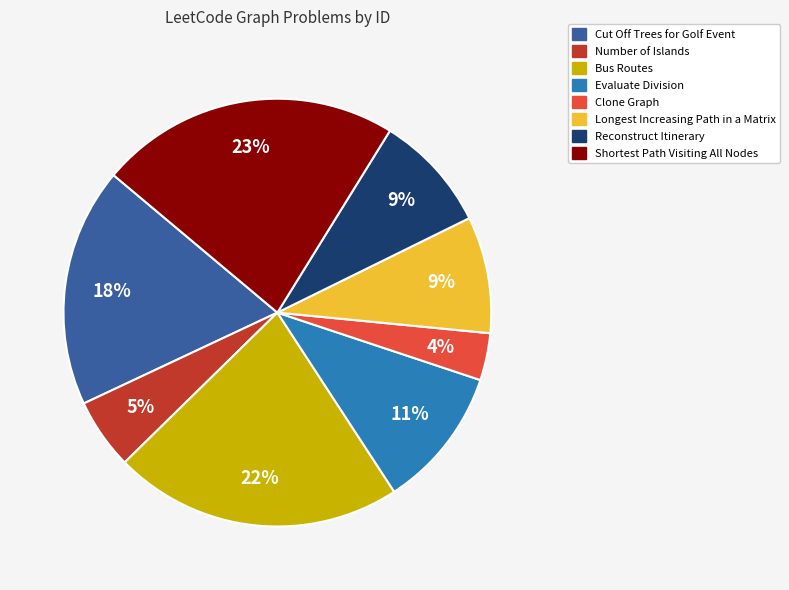

To the nearest percent, what portion does Clone Graph represent?

4%